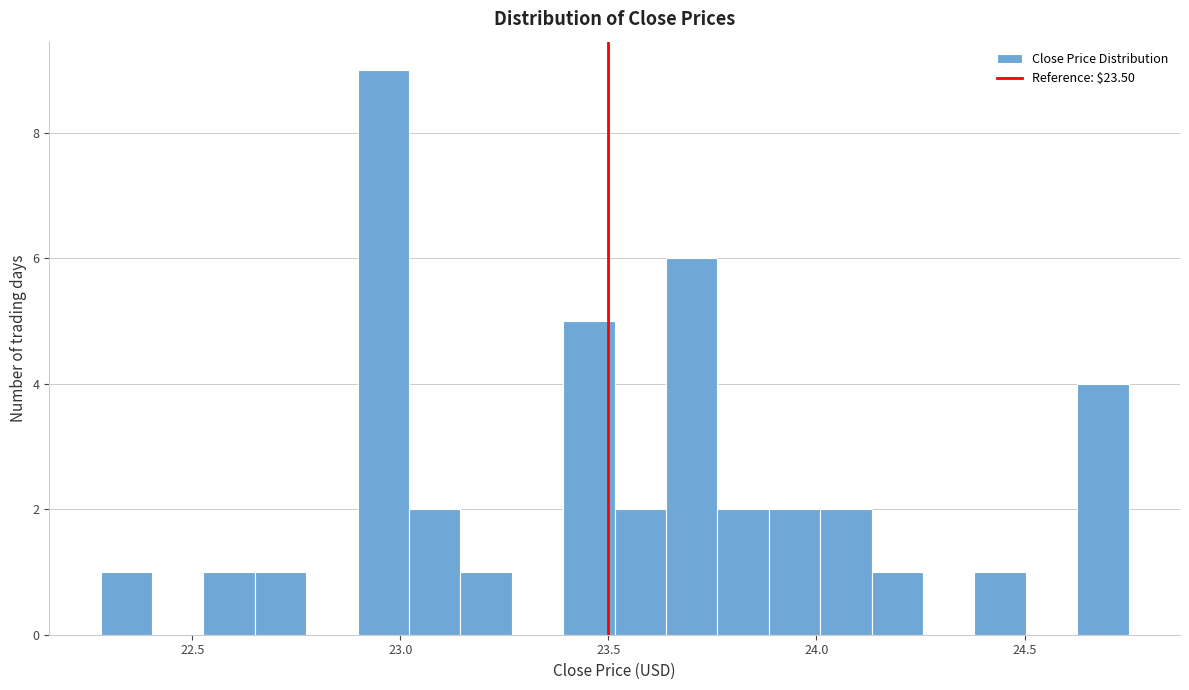

Around what value on the x-axis is the tallest bar? Give the approximate position of its centre, as read against the axis.

22.95